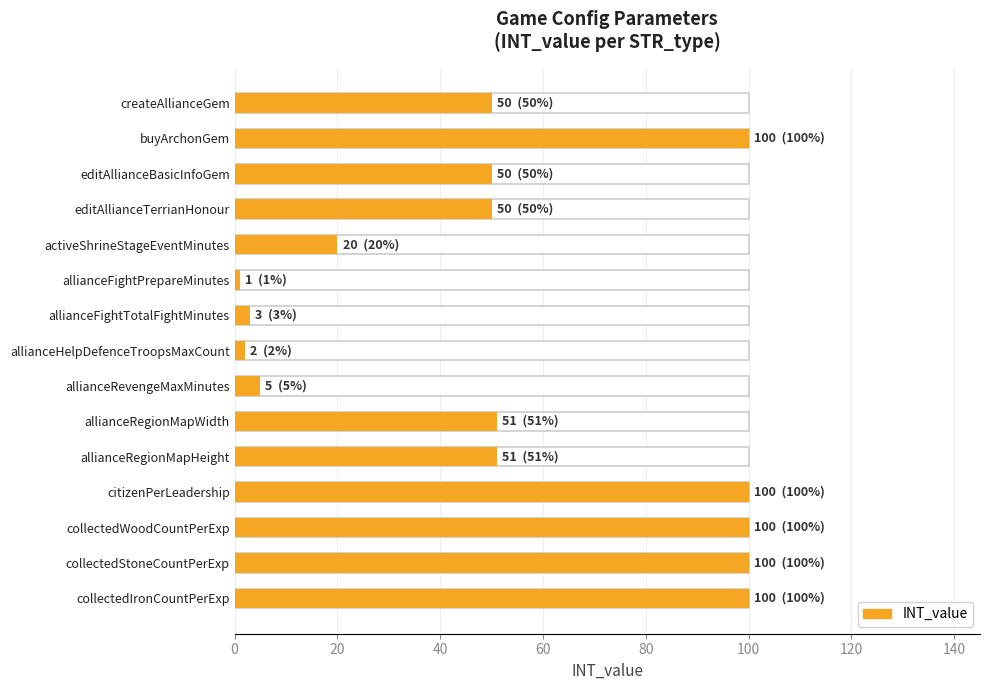

What is the minimum value shown in the chart?

1